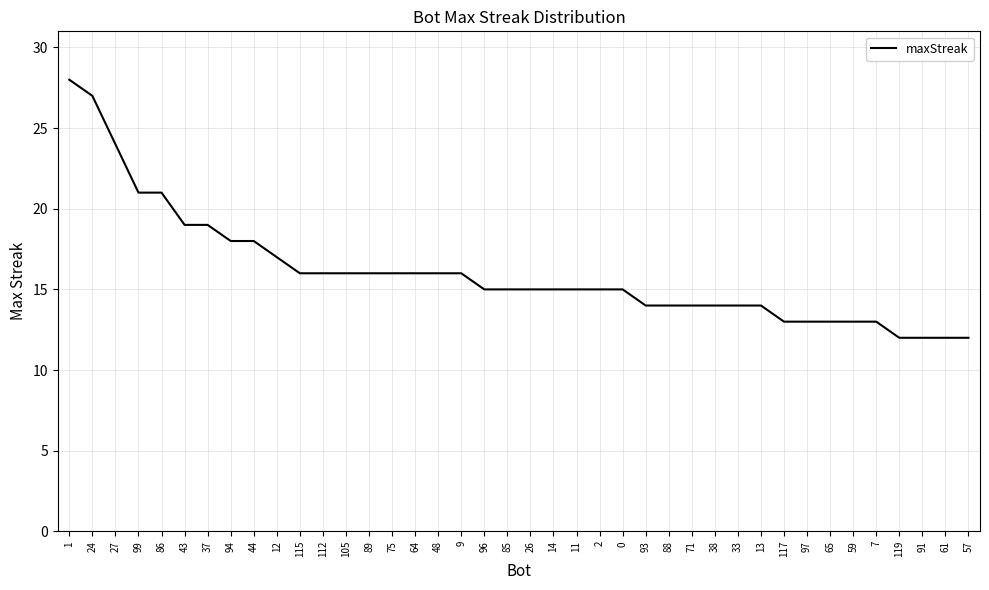

At which label does the data first exceed 15?

1